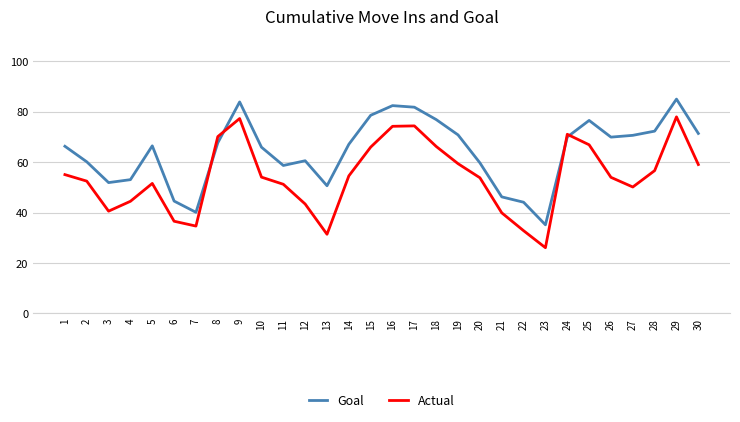

Which category has the lowest value across all series?

23